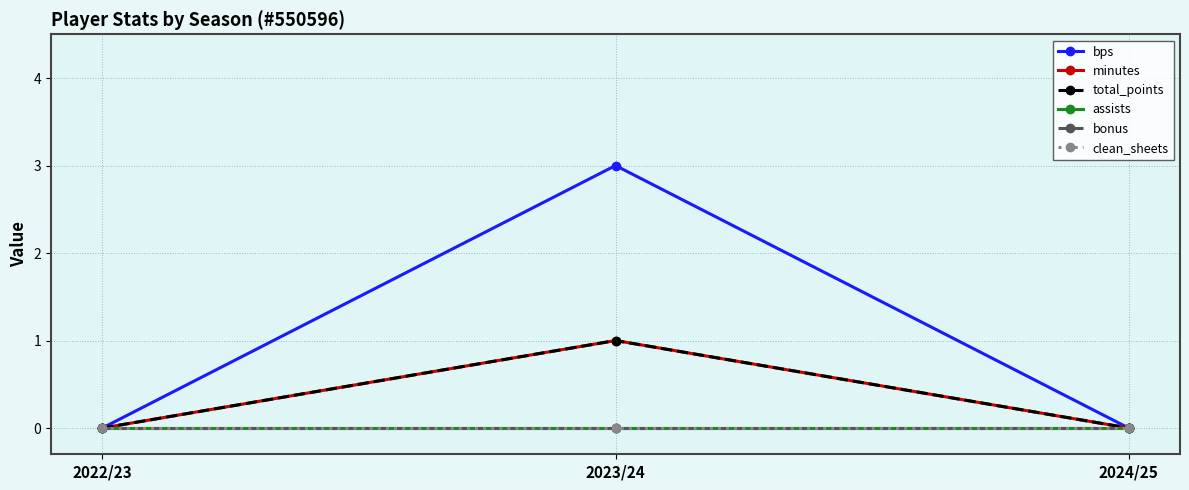

Rank the series by their maximum value, from lowest to highest.

assists, bonus, clean_sheets, minutes, total_points, bps